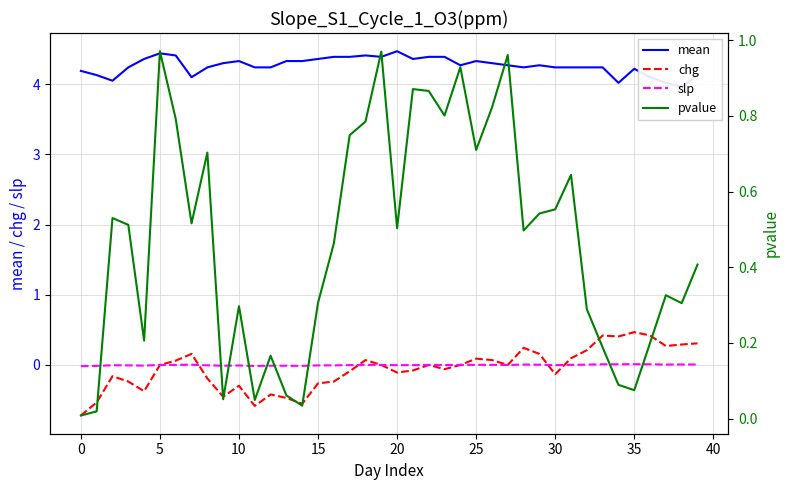

True or false: slp has a value of 0.0 at 35.

True